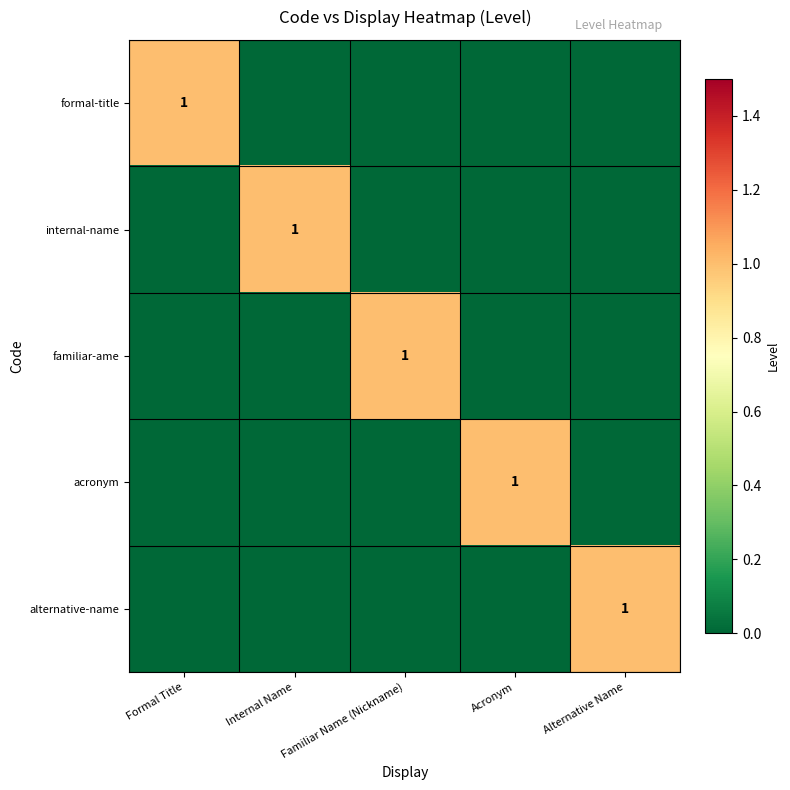

True or false: formal-title has a value of 0 at Formal Title.

False